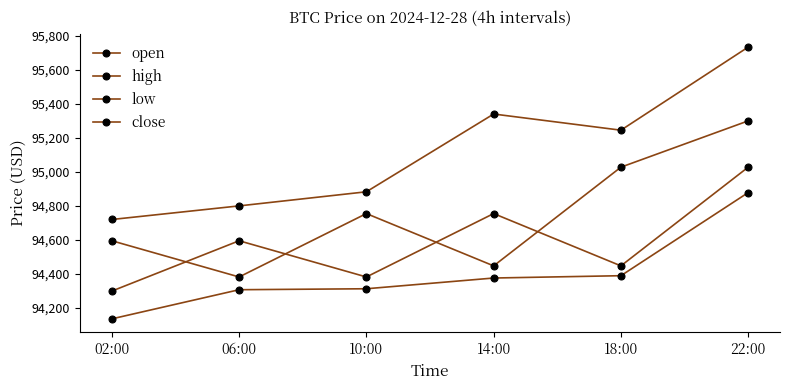

Does the chart have visible grid lines?

No